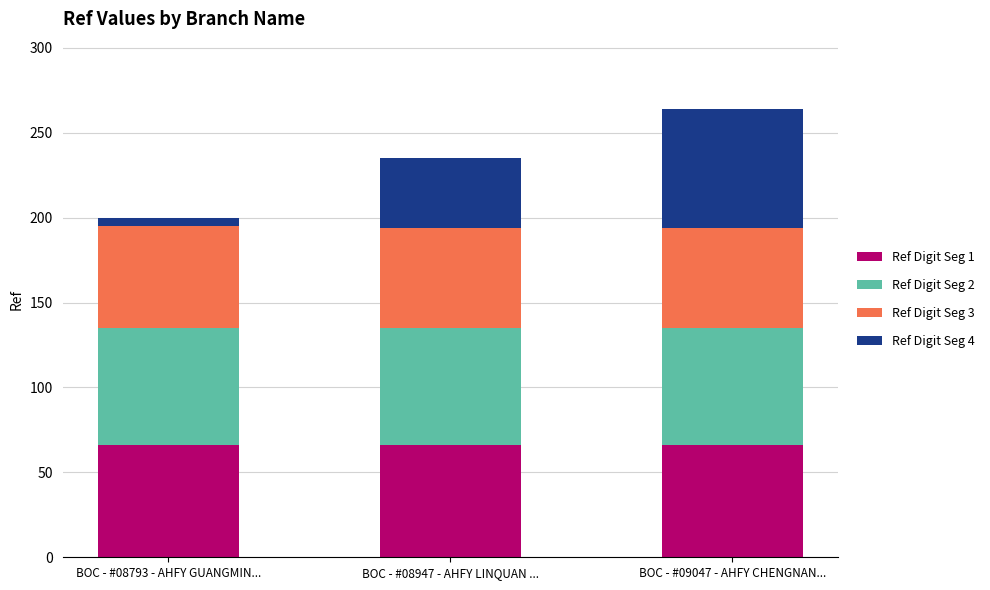

What is the average value of the Ref Digit Seg 1 series?

66